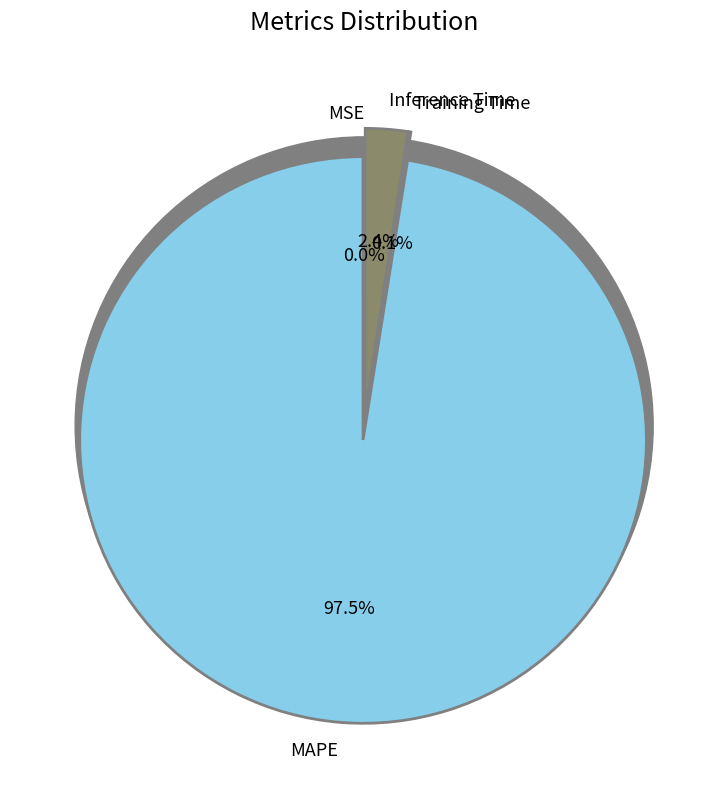

What percentage is the Inference Time slice, to the nearest percent?

2%